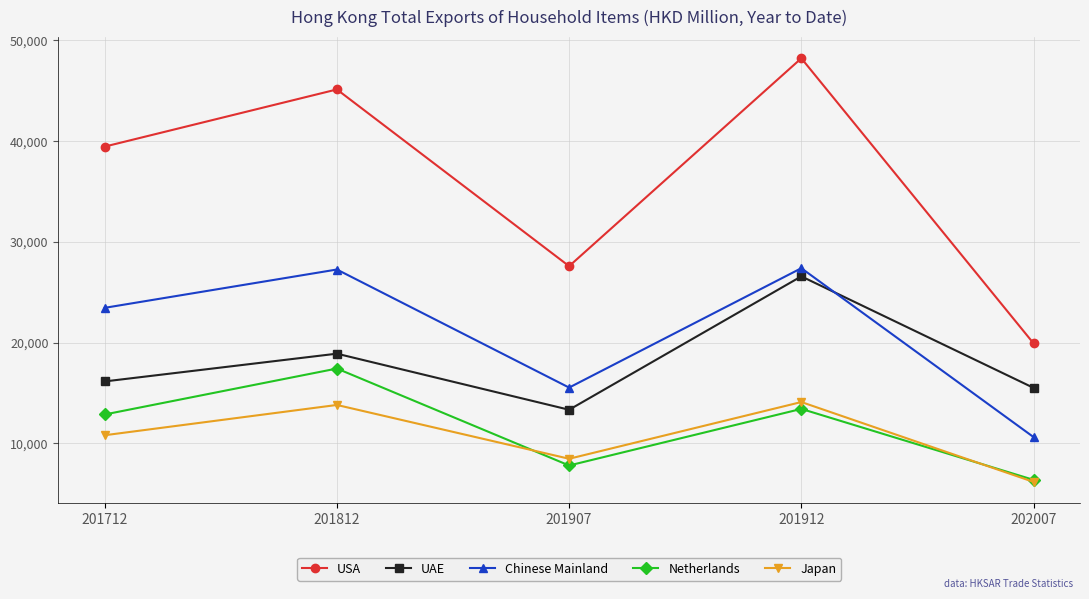

What is the average value of the USA series?

36066.4